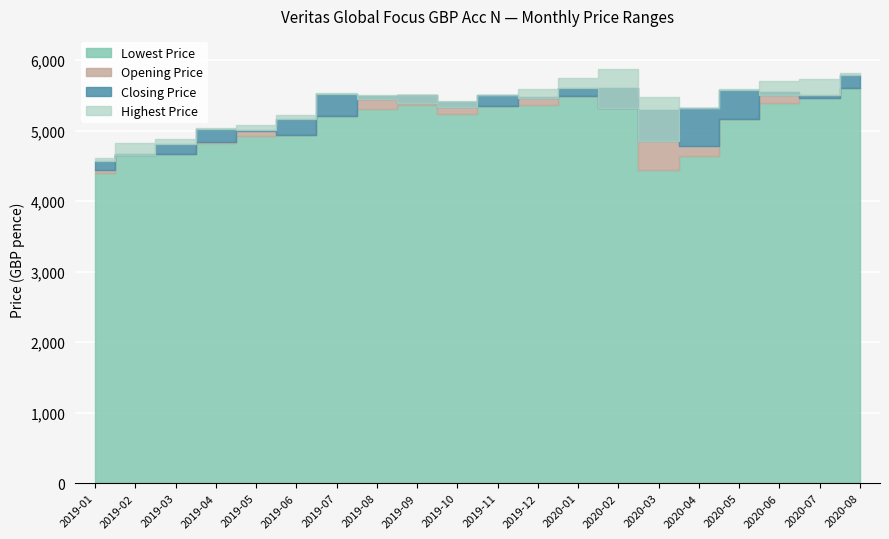

True or false: Highest Price and Lowest Price cross at least once.

False